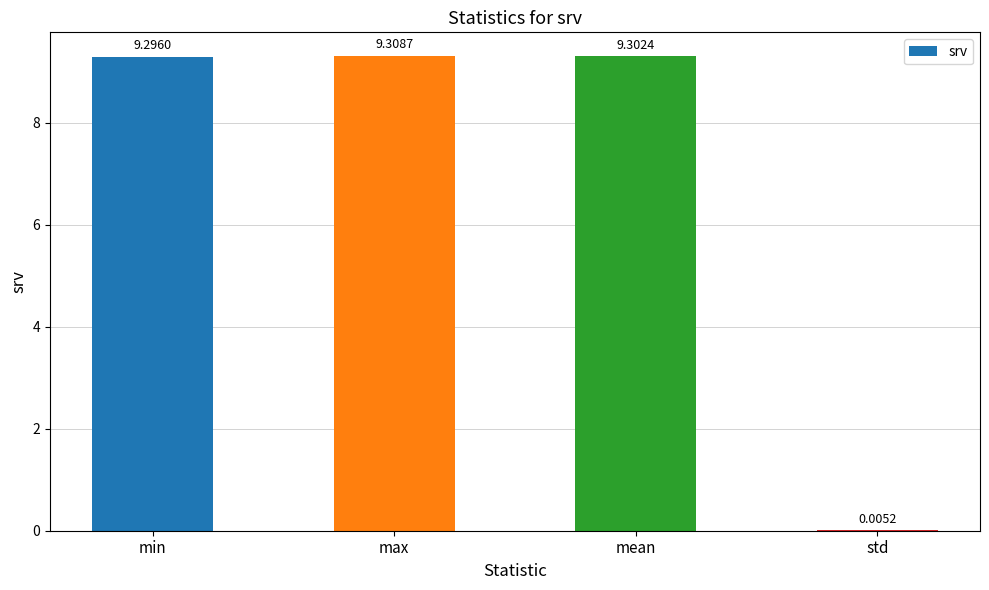

What is the change in value from min to std?

-9.3